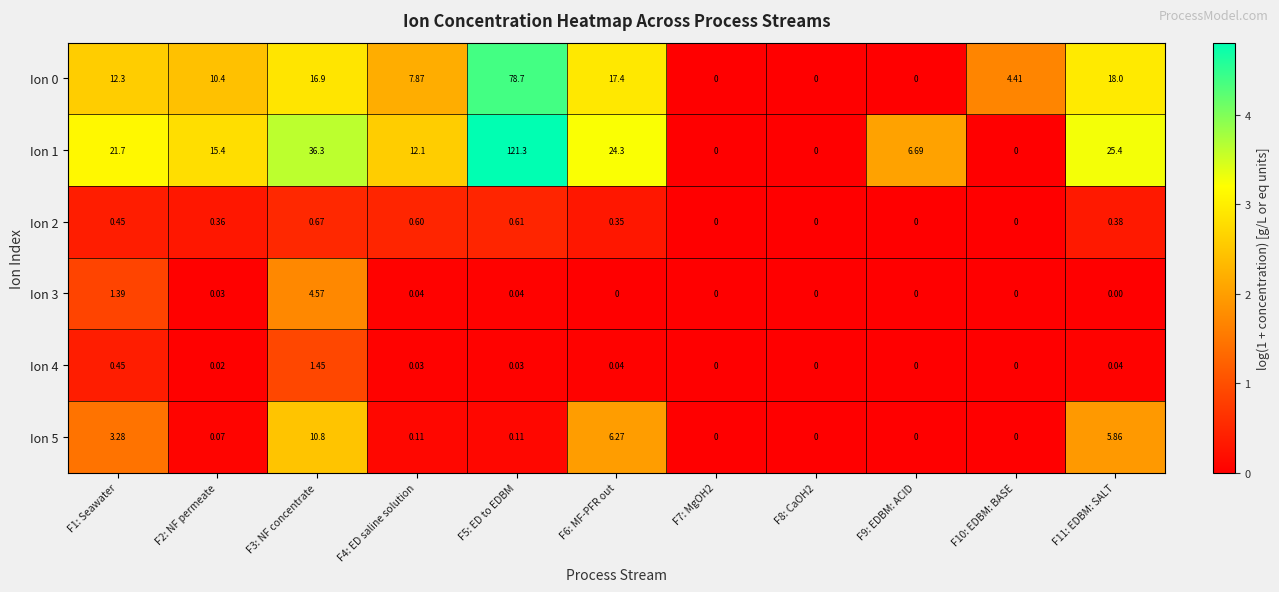

Which series has the largest range (max minus min)?

Ion 1